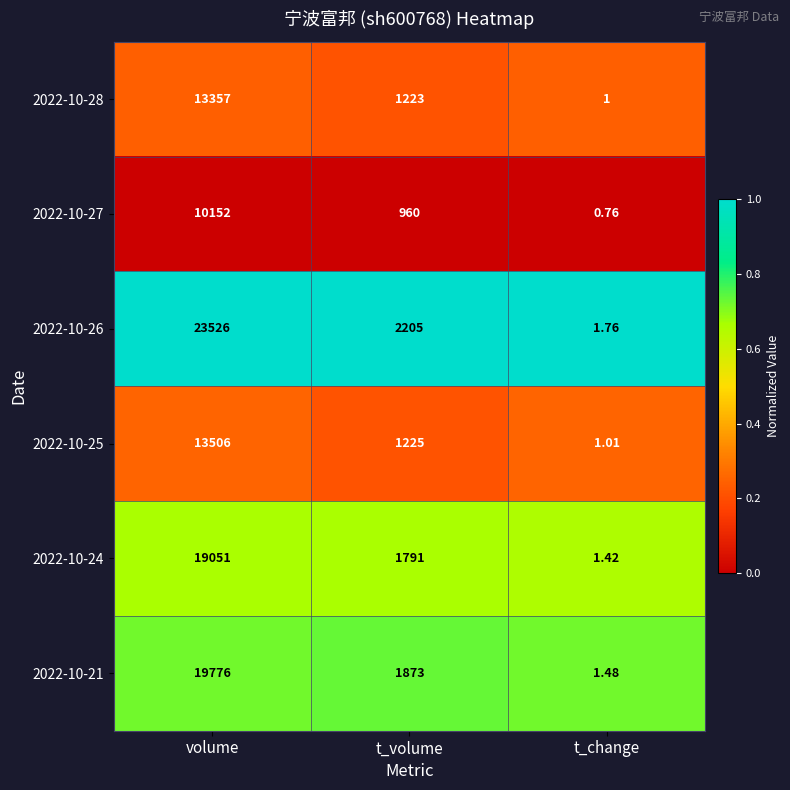

Rank the series at t_volume from lowest to highest value.

2022-10-27, 2022-10-28, 2022-10-25, 2022-10-24, 2022-10-21, 2022-10-26